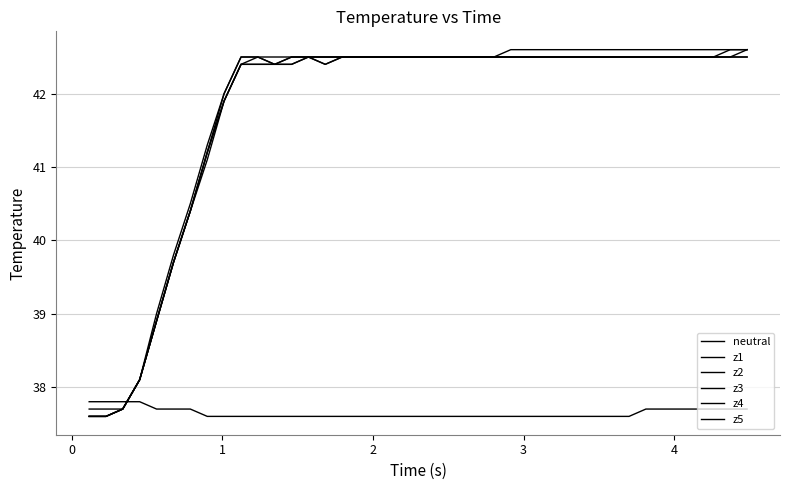

Is this an area chart (filled region under the line)?

No